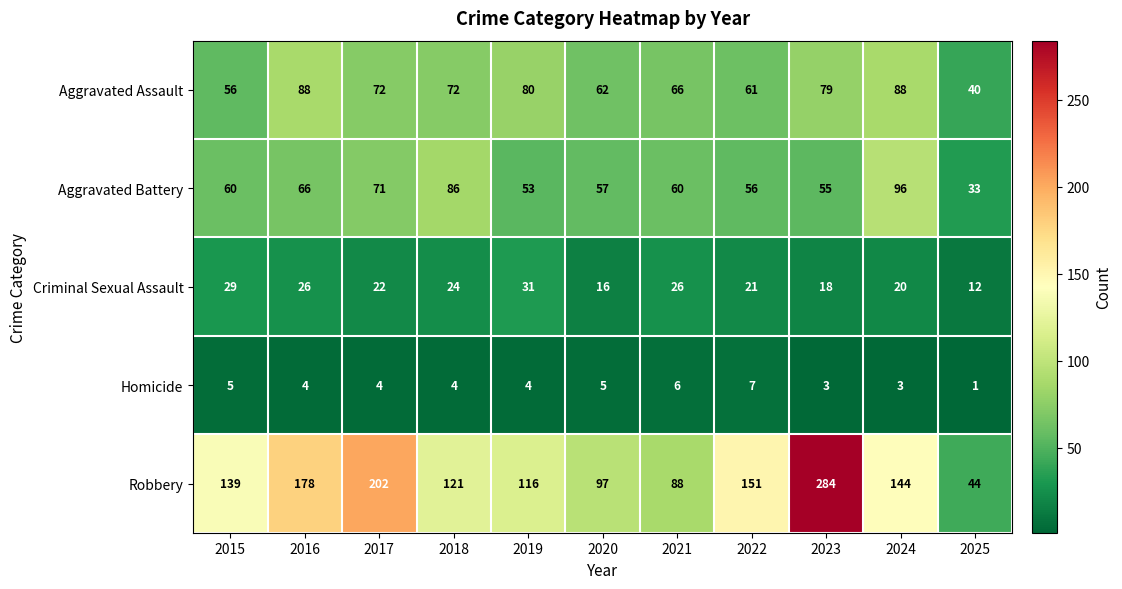

At which label does Aggravated Assault reach its minimum?

2025